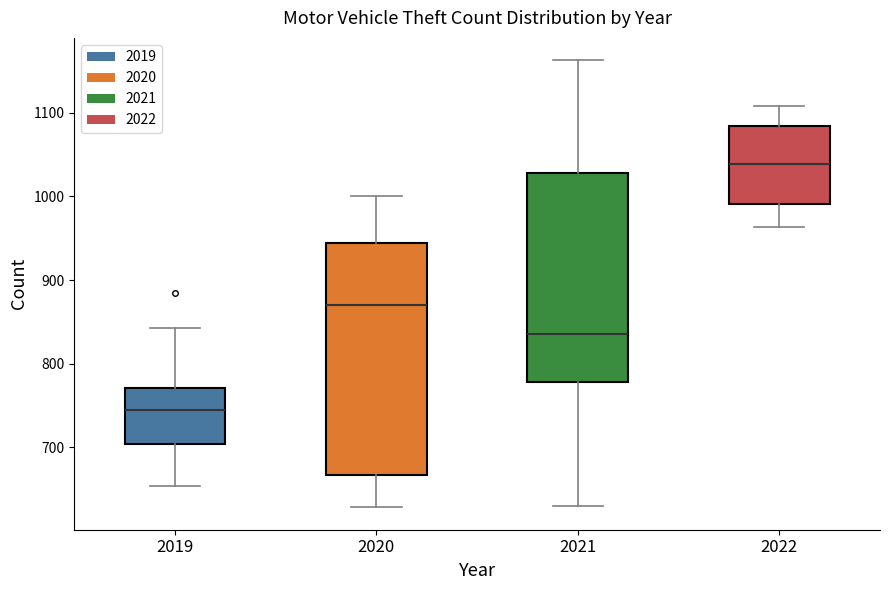

Where is the upper edge of the box at x = 2022 on the y-axis? The values are not printed on the chart, so give them approximately, as read against the axis.

1080